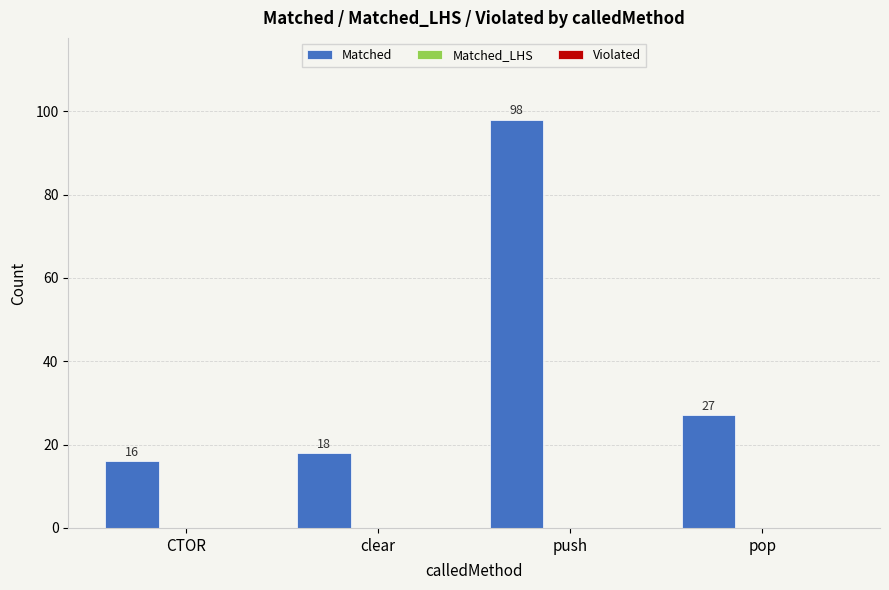

Reading right to left, transcribe all the data shown in this chart.

27	98	18	16